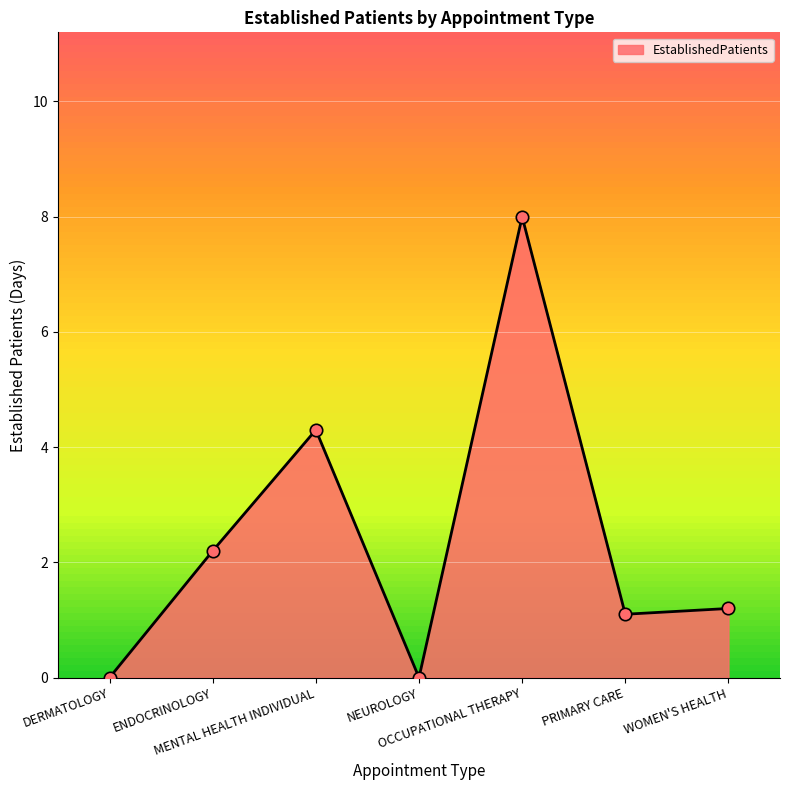

Approximately how many times larger is the value at MENTAL HEALTH INDIVIDUAL compared to OCCUPATIONAL THERAPY?

0.5